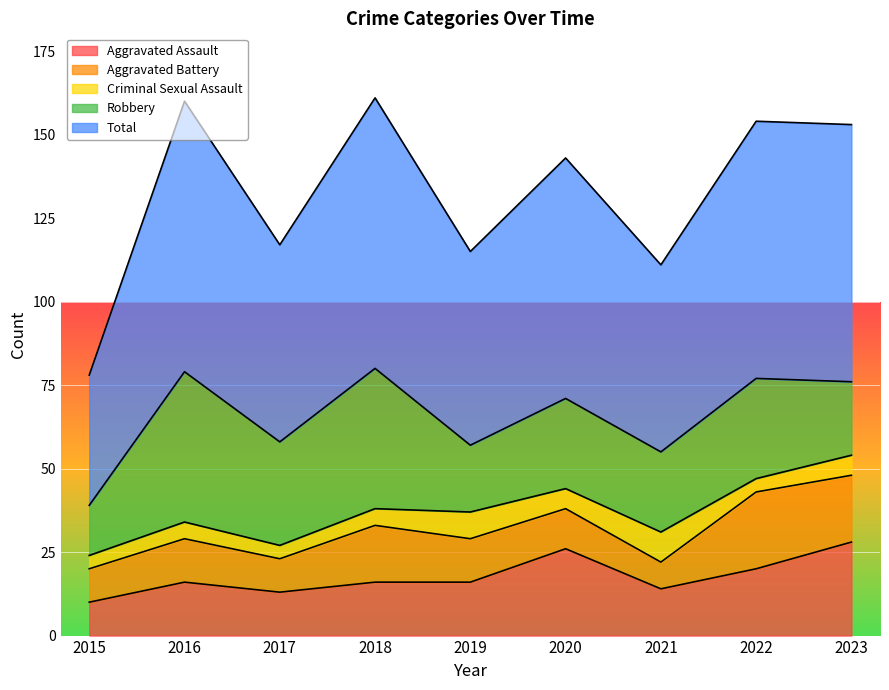

What is the maximum value shown in the chart?

81